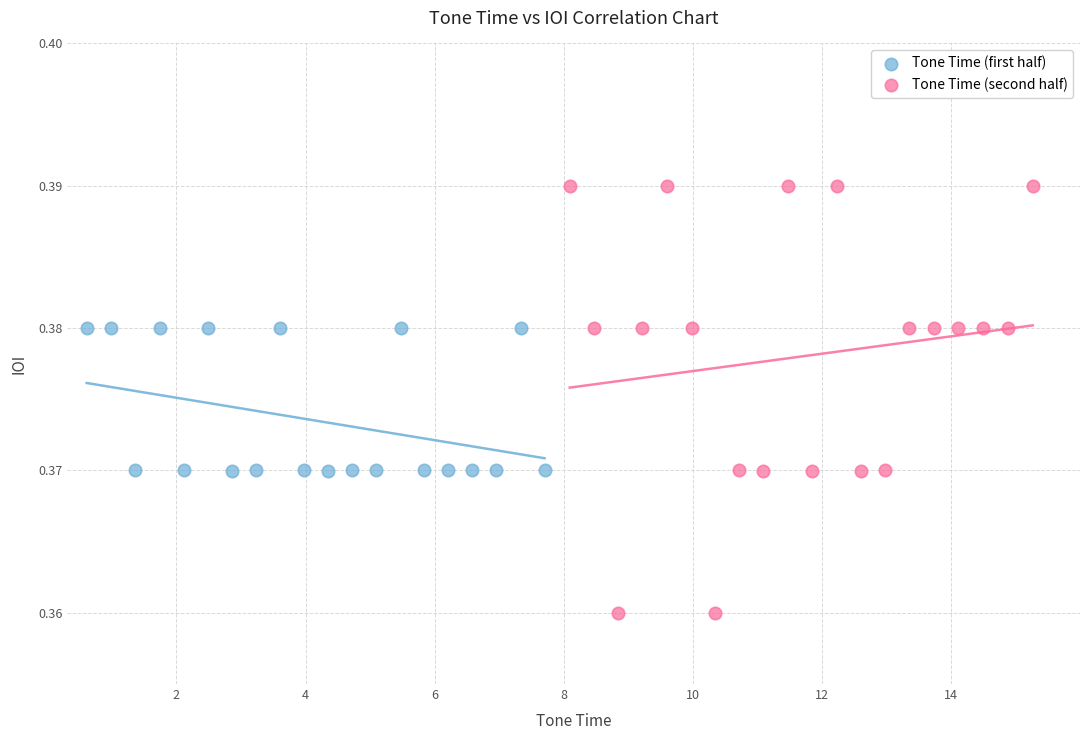

Which series has the largest Y range (max minus min)?

Tone Time (second half)